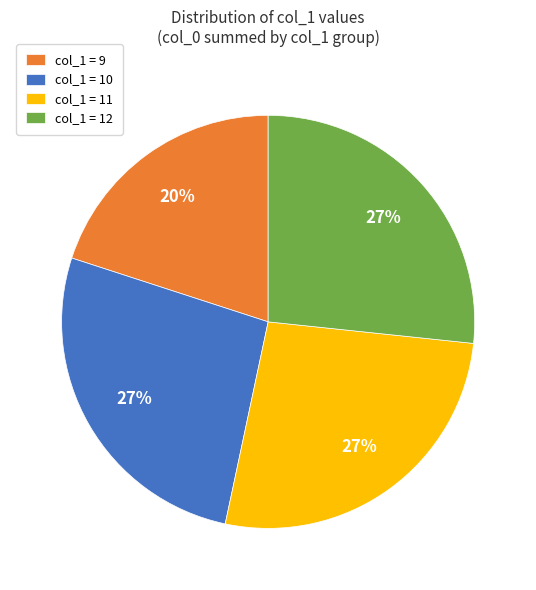

Between col_1 = 9 and col_1 = 10, which is larger?

col_1 = 10